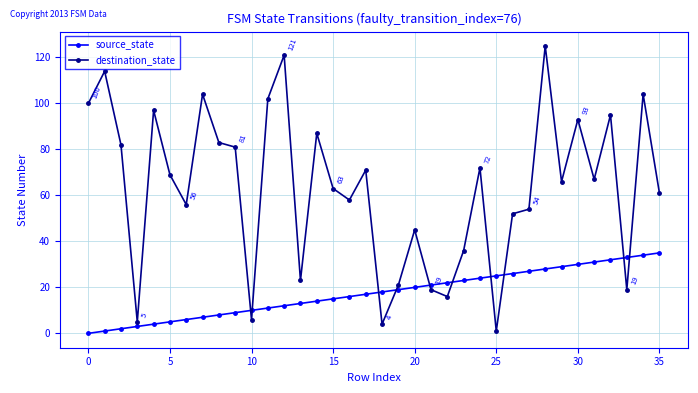

How many interior local valleys does the destination_state series have?

11